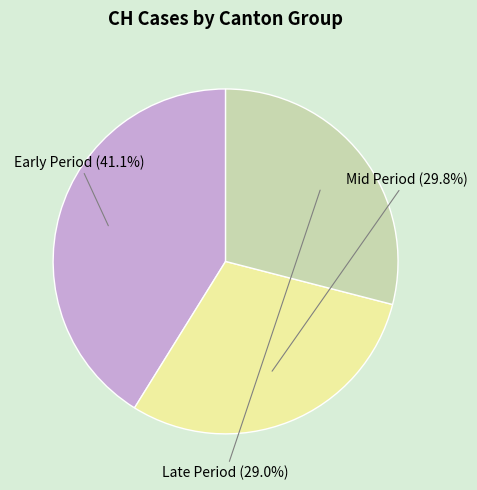

Does any single category account for the majority?

No